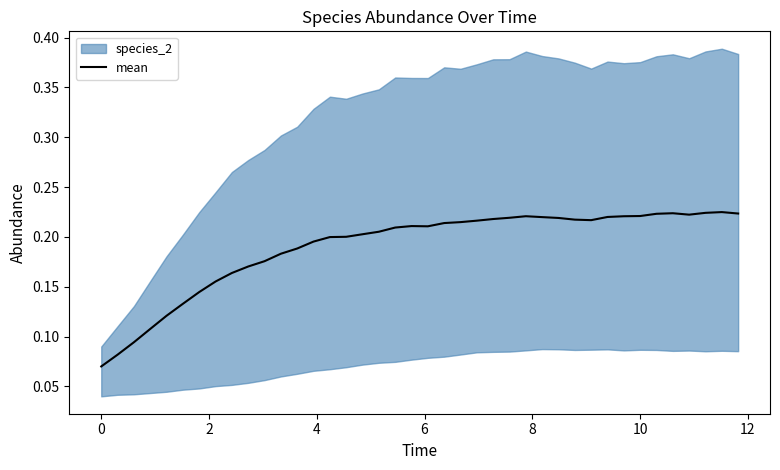

What is the average value?

0.2